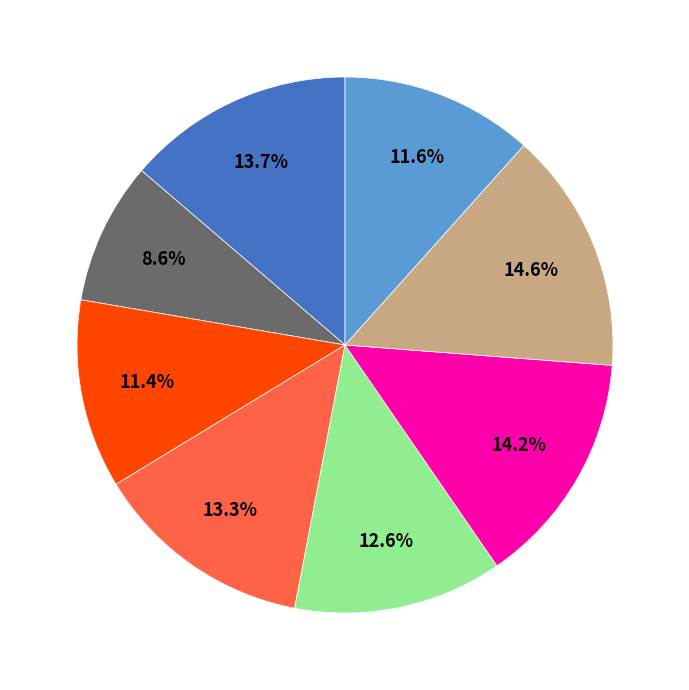

Is there a majority slice in this chart?

No